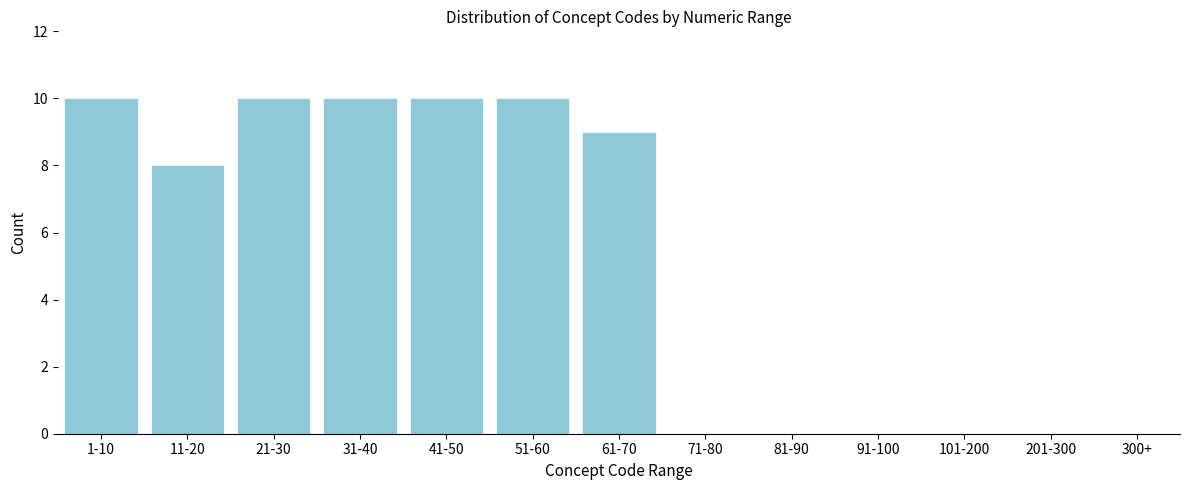

Reading right to left, list all the values displayed in this chart.

300+=0	201-300=0	101-200=0	91-100=0	81-90=0	71-80=0	61-70=9	51-60=10	41-50=10	31-40=10	21-30=10	11-20=8	1-10=10